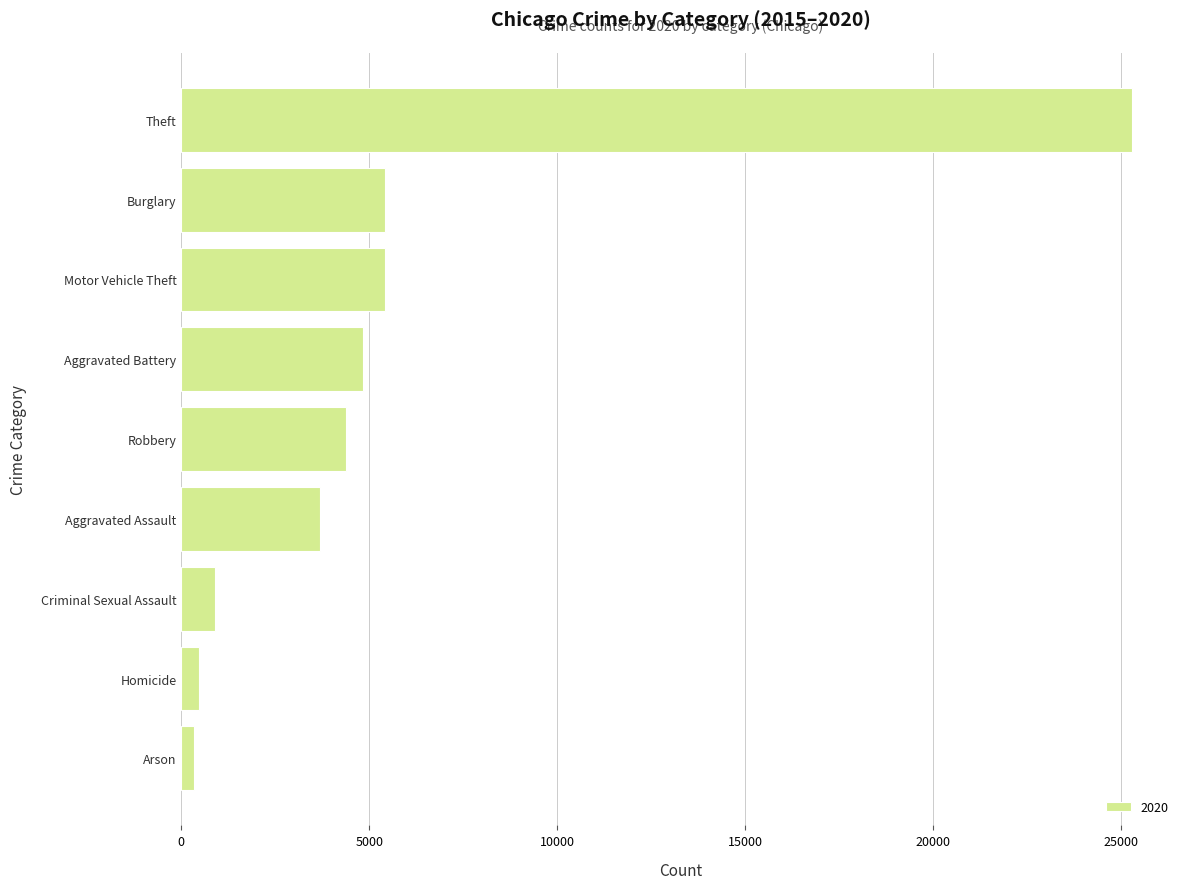

The value at Aggravated Assault is 3691. True or false?

True